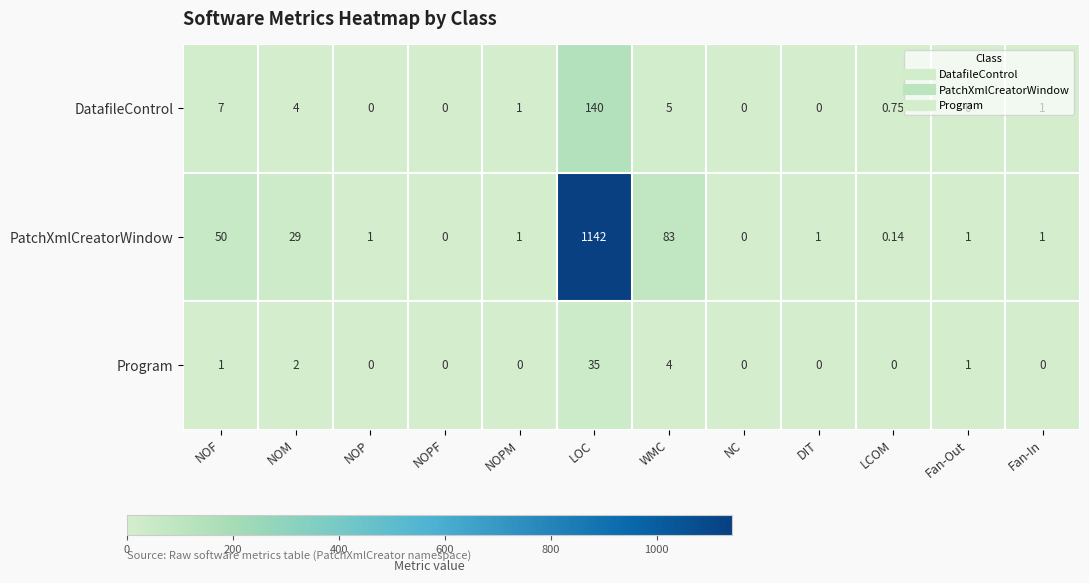

Which series has the largest range (max minus min)?

PatchXmlCreatorWindow